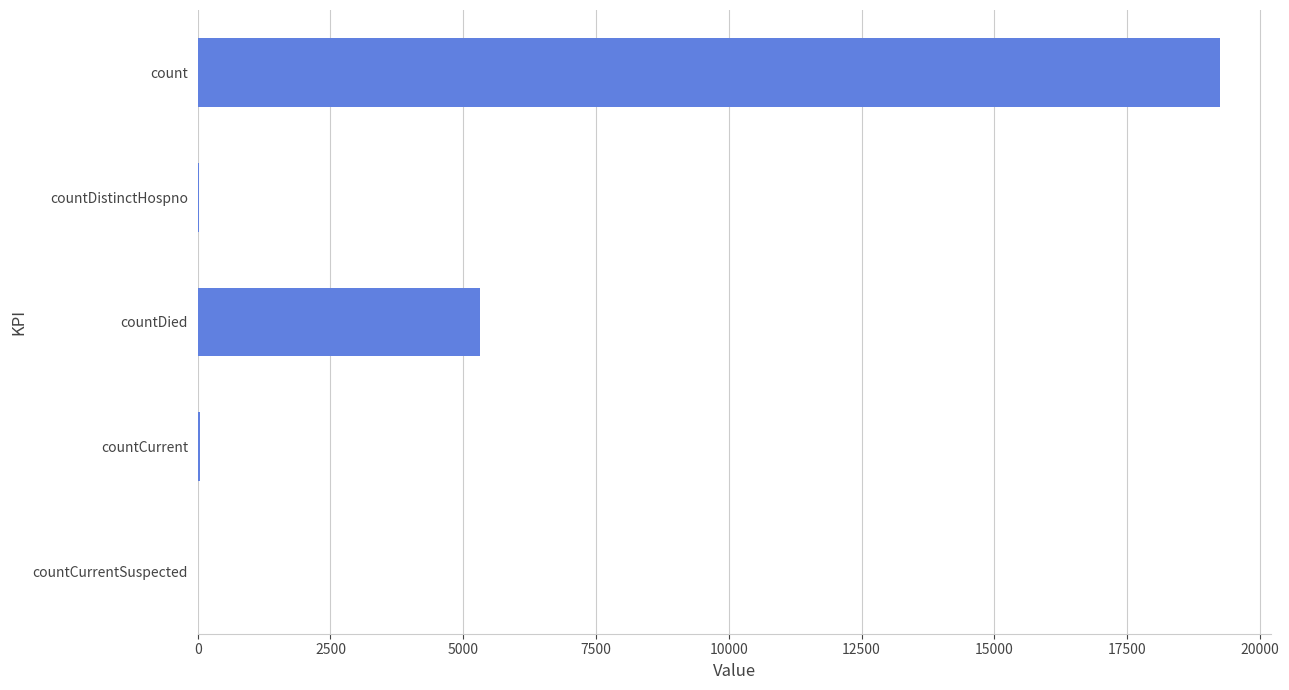

What is the maximum value shown in the chart?

19246